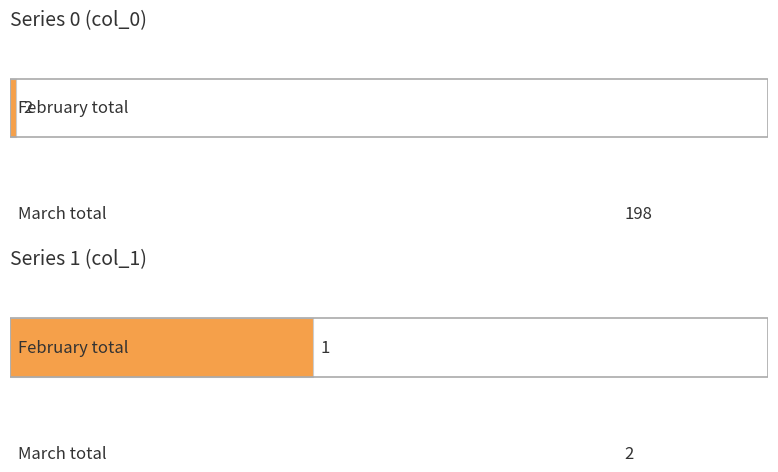

The value of col_1 at 2020-02-29 is 0. True or false?

False